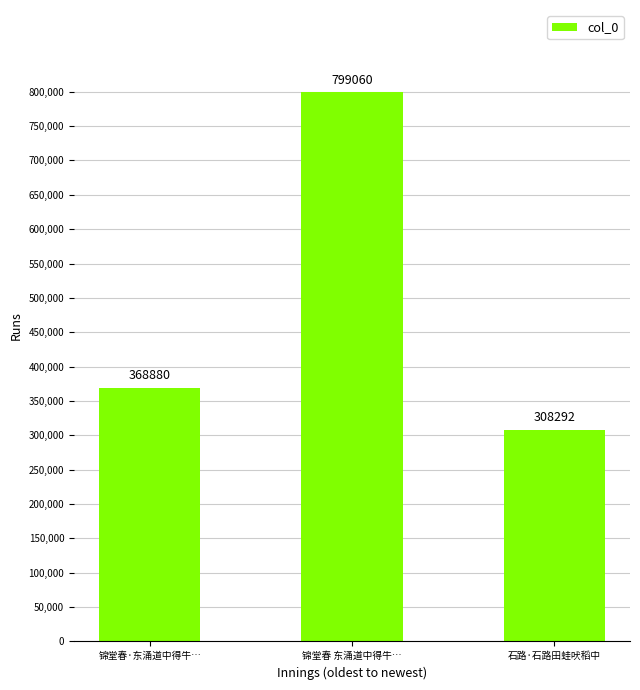

Count the values in the range 308292 to 799060.

3